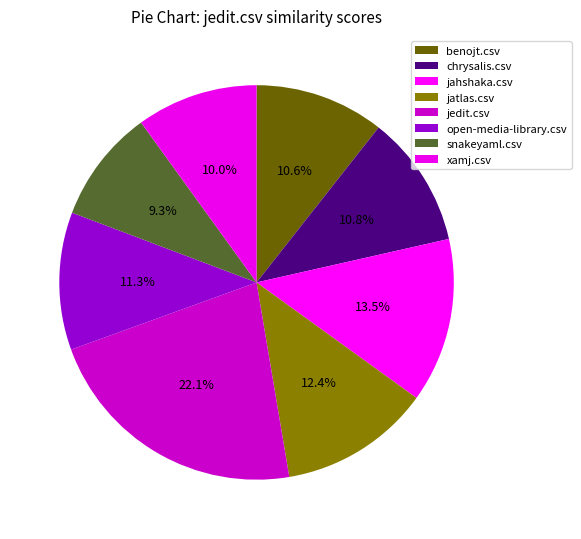

Between benojt.csv and xamj.csv, which is larger?

benojt.csv